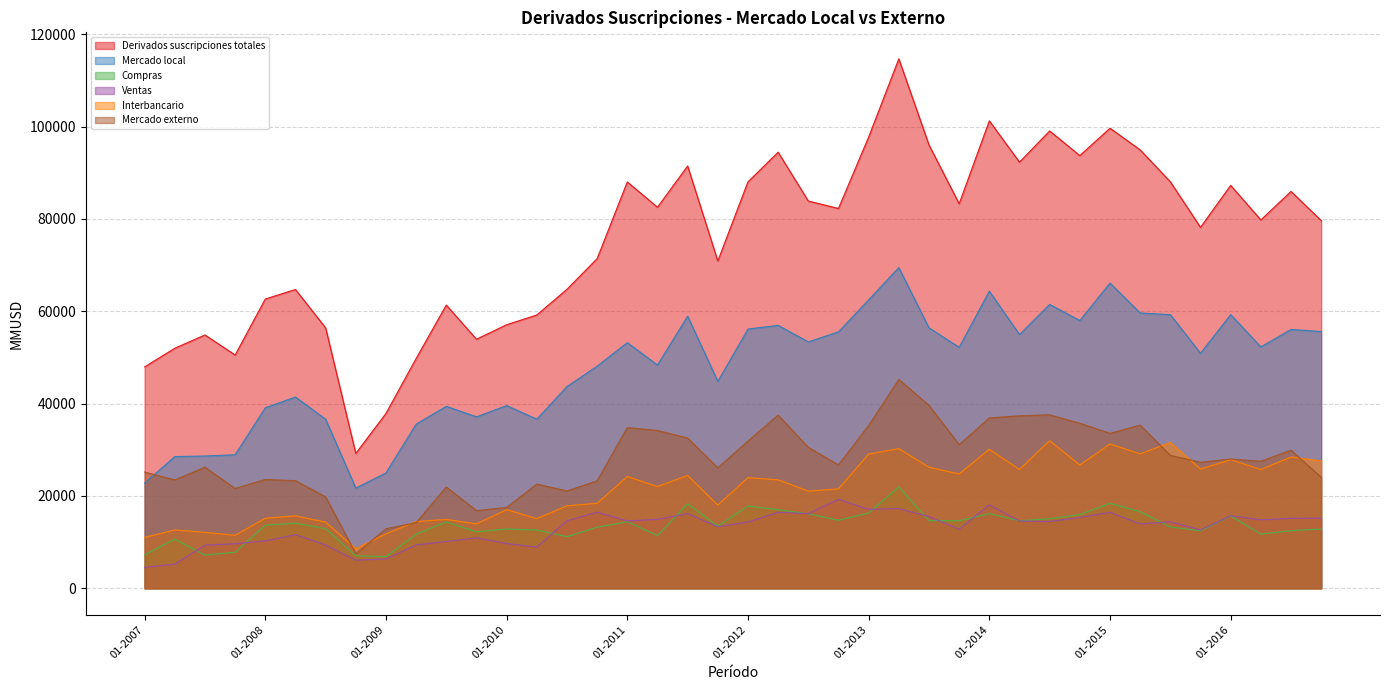

What position from the right is 10-2010?

25